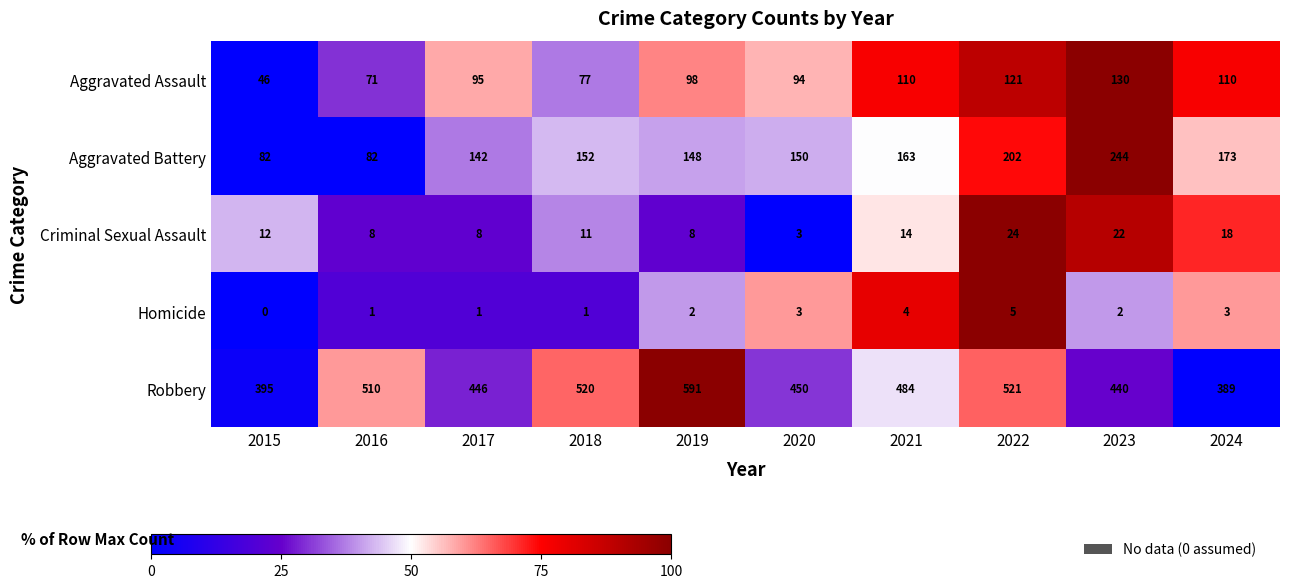

Rank the series by their maximum value, from lowest to highest.

Homicide, Criminal Sexual Assault, Aggravated Assault, Aggravated Battery, Robbery